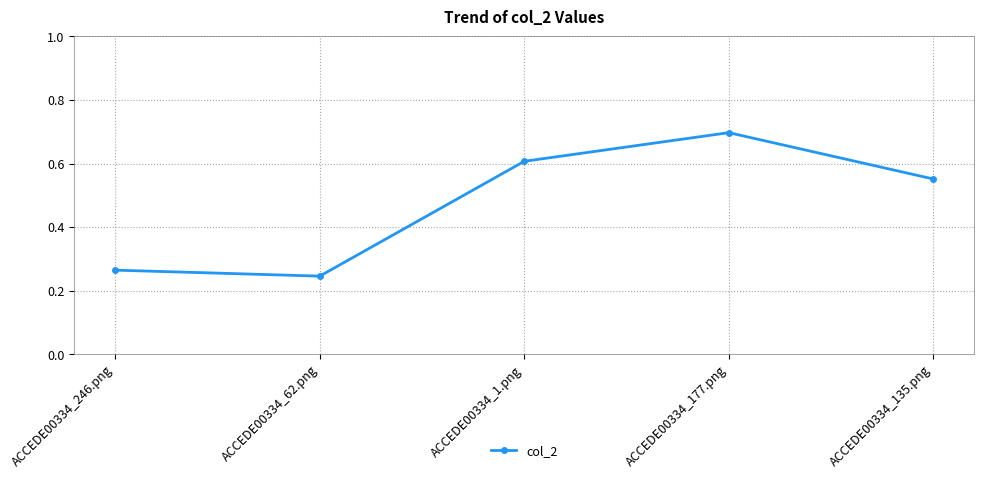

What is the value of the 4th point from the left?

0.7